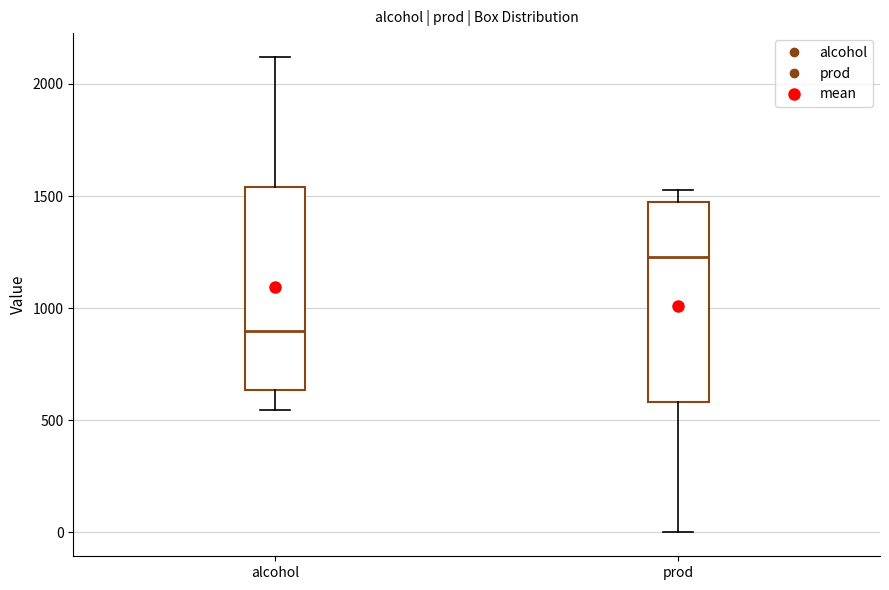

Reading left to right, read every box against the y-axis: the position of its median line, the range the box covers, and the ends of its whiskers. The values are not printed on the chart, so give them approximately, as read against the axis.

alcohol: median 900, box 650 to 1550, whiskers 550 to 2100
prod: median 1250, box 600 to 1450, whiskers 0 to 1550